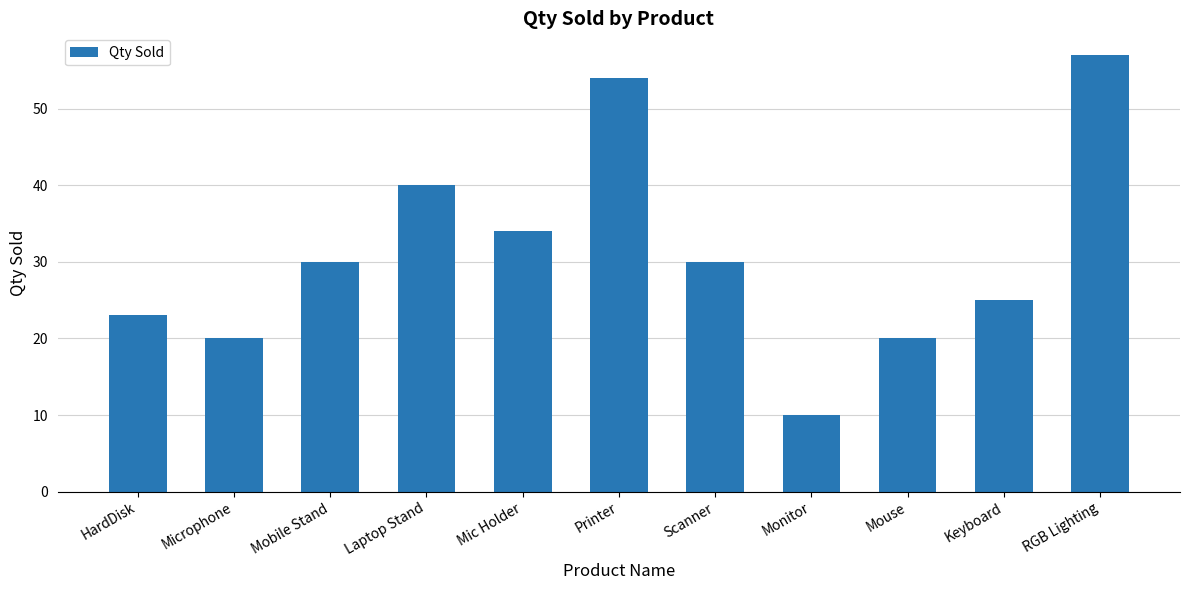

What is the average value?

31